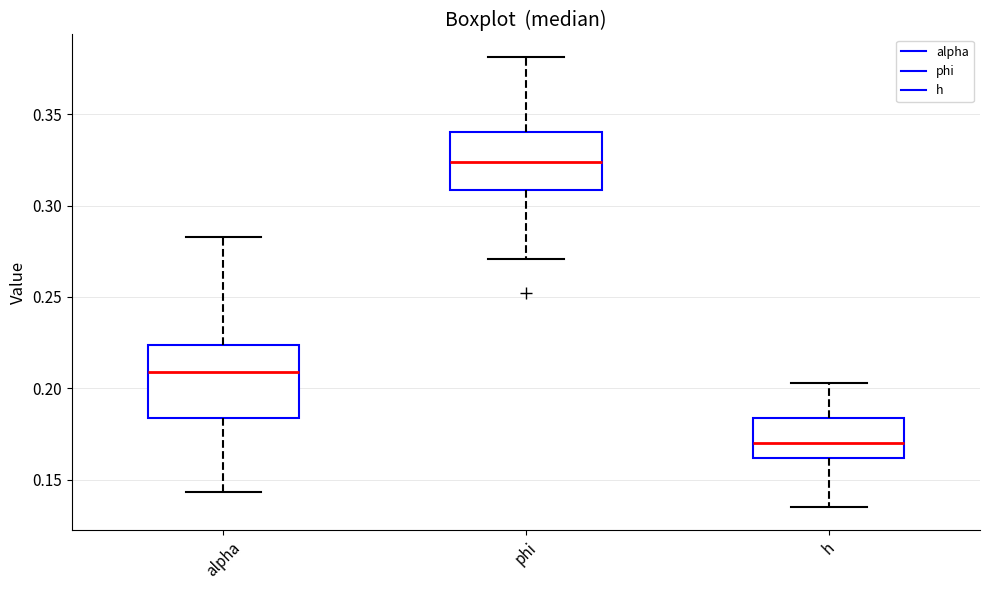

Comparing the boxes themselves (not the whiskers), which one is the tallest?

alpha